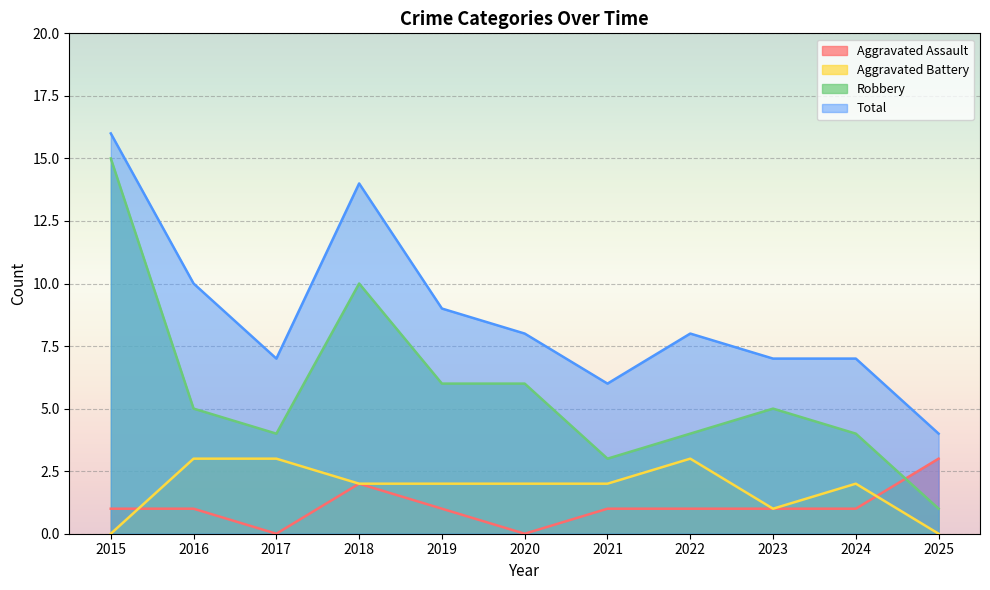

What is the highest value of the Aggravated Battery series?

3